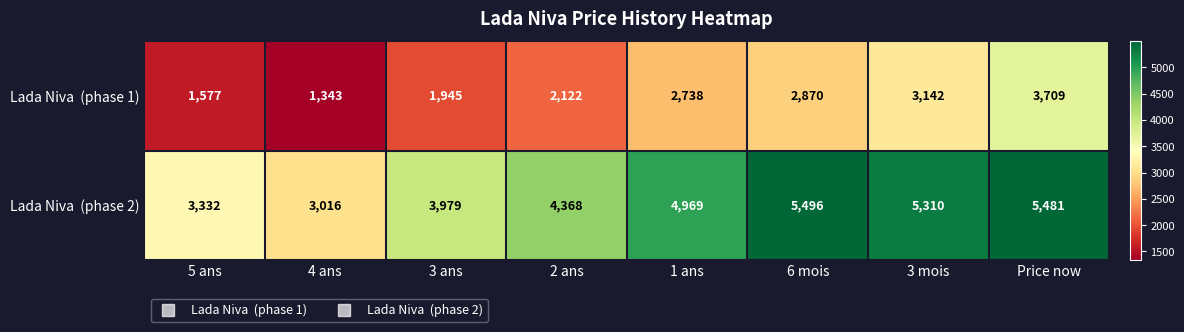

What is the total value across all series at 4 ans?

4359